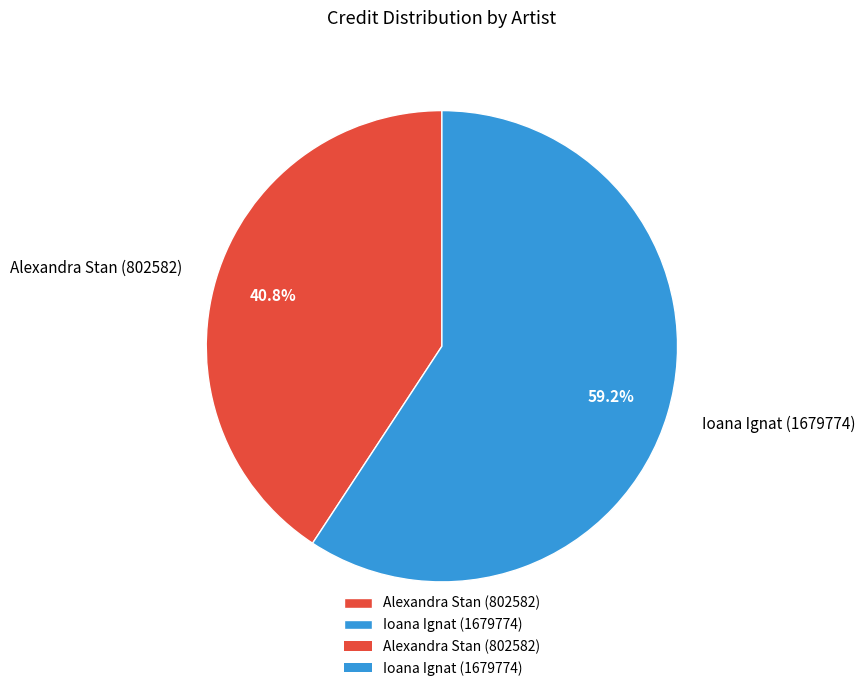

What is the largest slice in the pie chart?

Ioana Ignat (1679774)